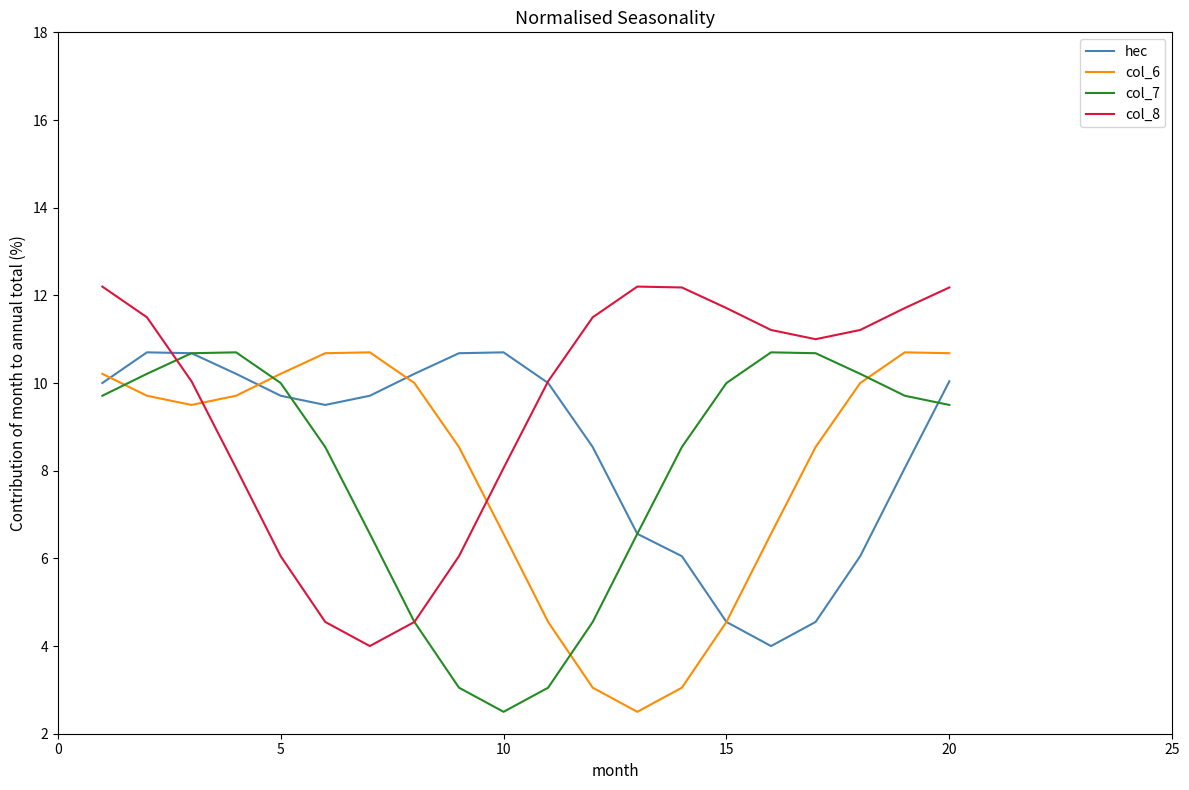

What is the maximum value for col_8?

12.2